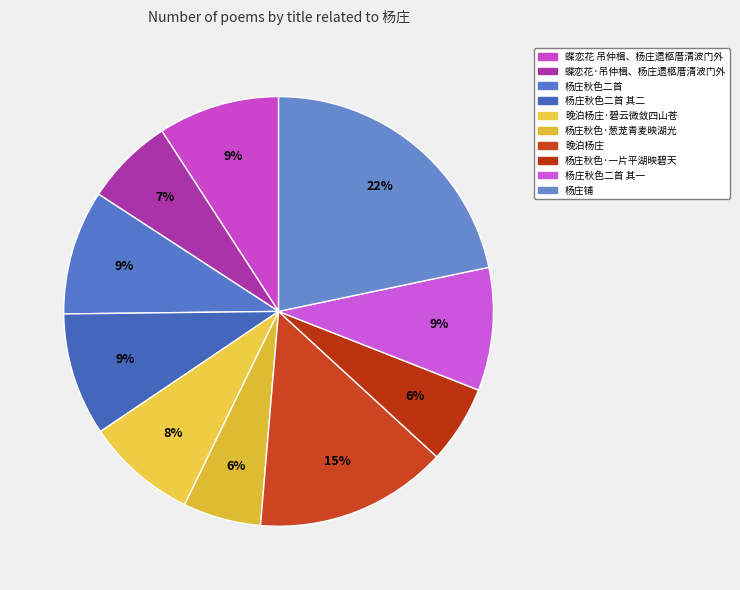

How many slices are in this pie chart?

10